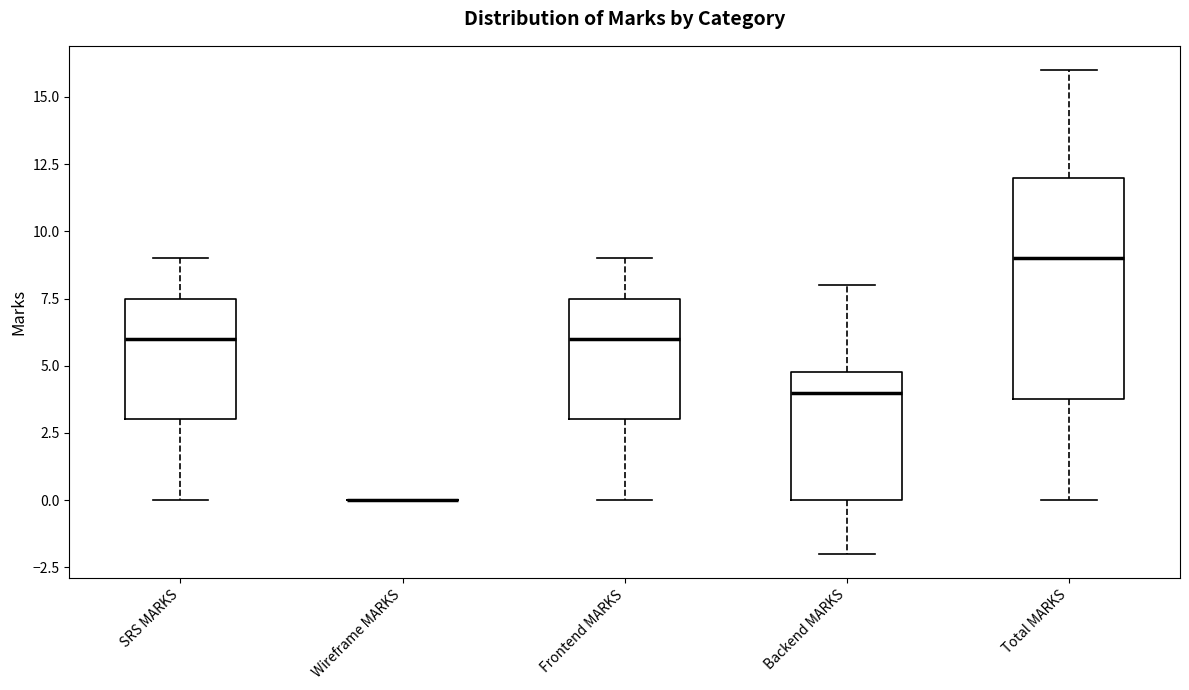

Reading left to right, read every box against the y-axis: the position of its median line, the range the box covers, and the ends of its whiskers. The values are not printed on the chart, so give them approximately, as read against the axis.

SRS MARKS: median 6.0, box 3.0 to 7.5, whiskers 0.0 to 9.0
Wireframe MARKS: box collapsed to a line at 0.0, whiskers 0.0 to 0.0
Frontend MARKS: median 6.0, box 3.0 to 7.5, whiskers 0.0 to 9.0
Backend MARKS: median 4.0, box 0.0 to 5.0, whiskers -2.0 to 8.0
Total MARKS: median 9.0, box 4.0 to 12.0, whiskers 0.0 to 16.0